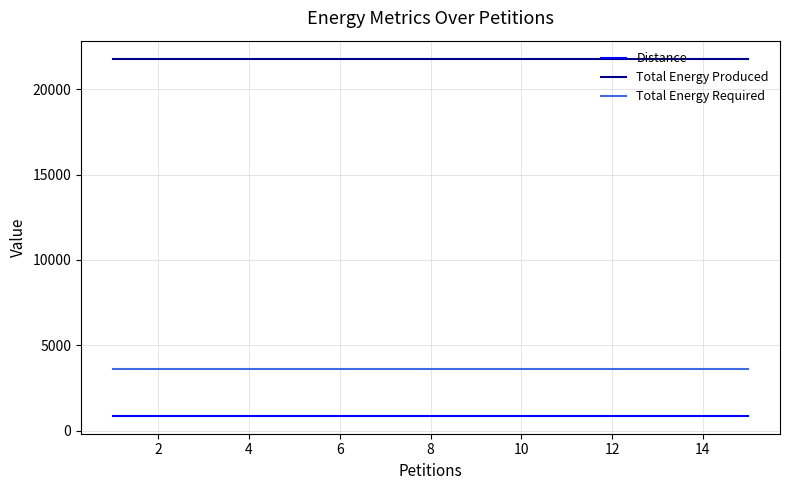

Which series has the largest total across all categories?

Total Energy Produced